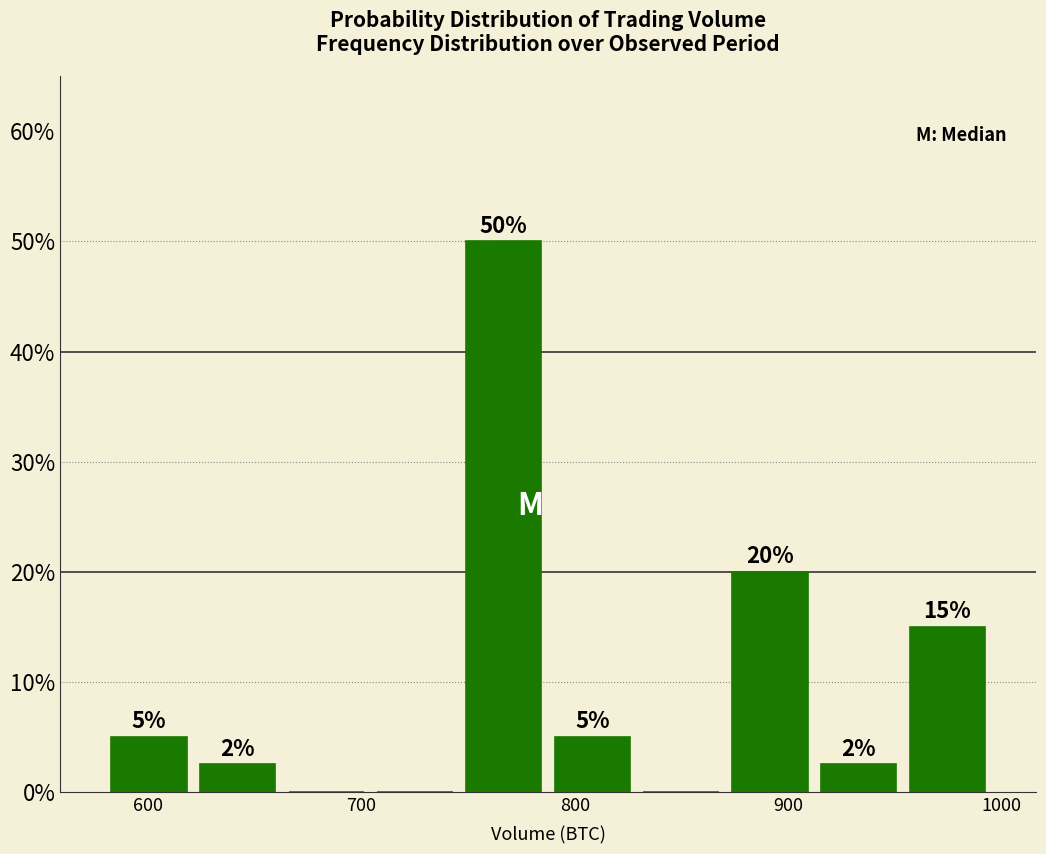

Over which range of the x-axis is the bar tallest?

750 to 790